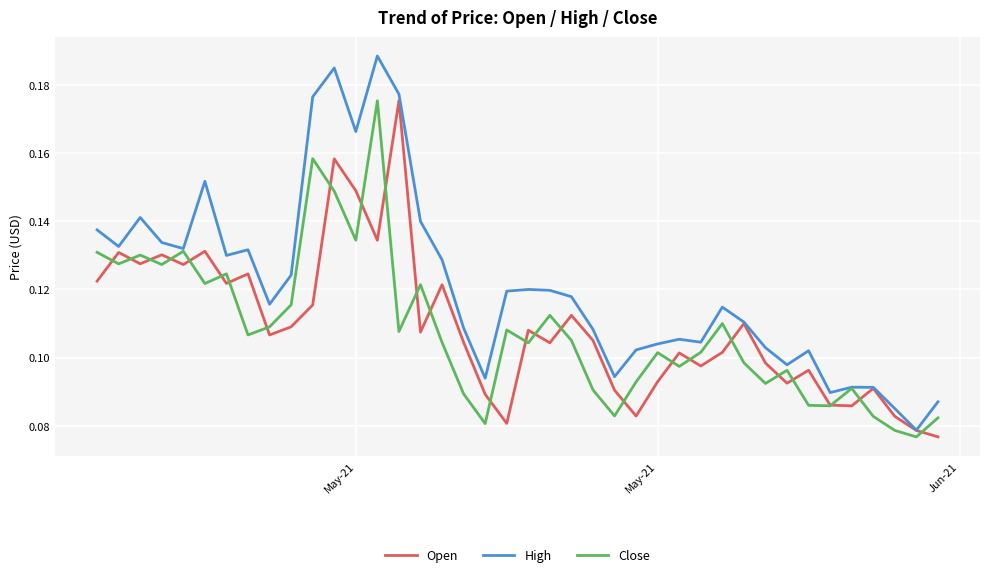

Which series has the widest spread of values?

High